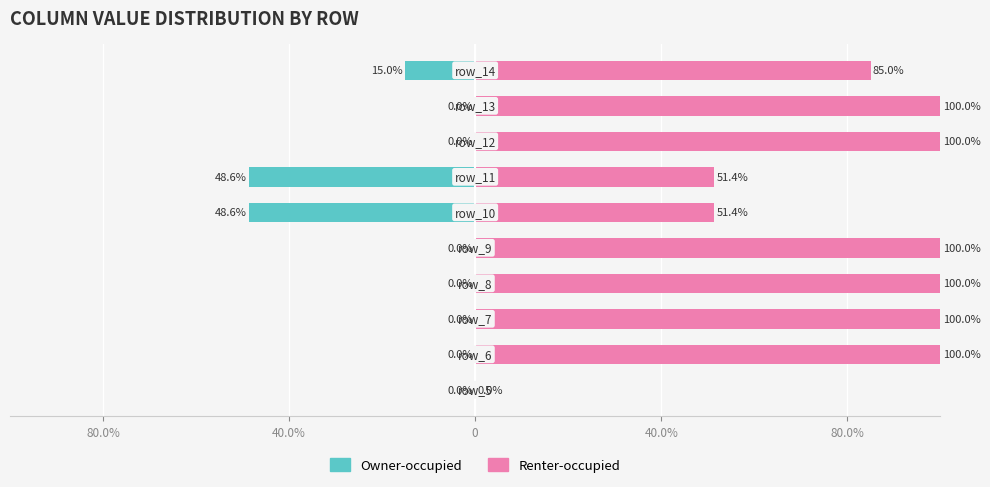

The value of Renter-occupied at 0 is 152.2. True or false?

False